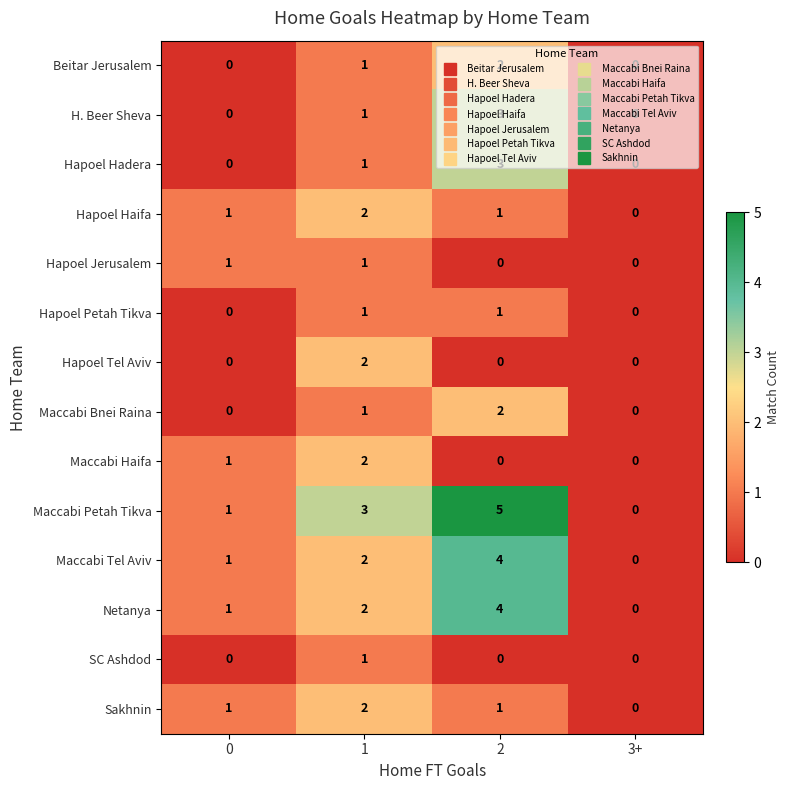

What is the spread (max minus min) of values at 2?

5